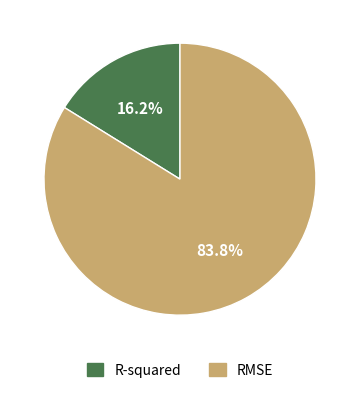

To the nearest percent, what percentage of the pie is R-squared?

16%